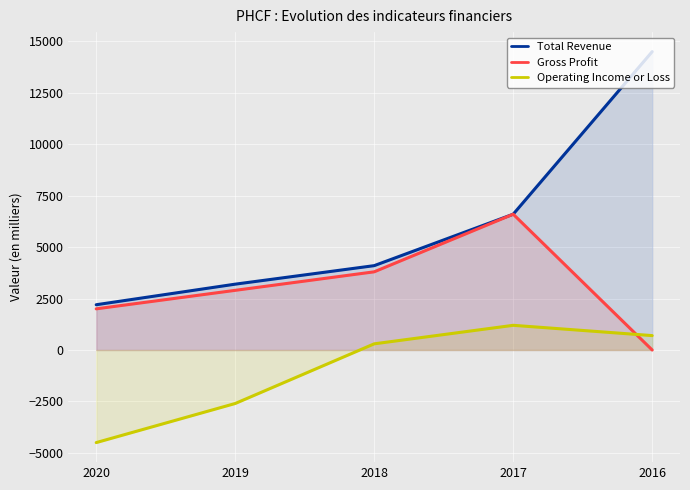

True or false: Total Revenue and Gross Profit intersect in this chart.

False